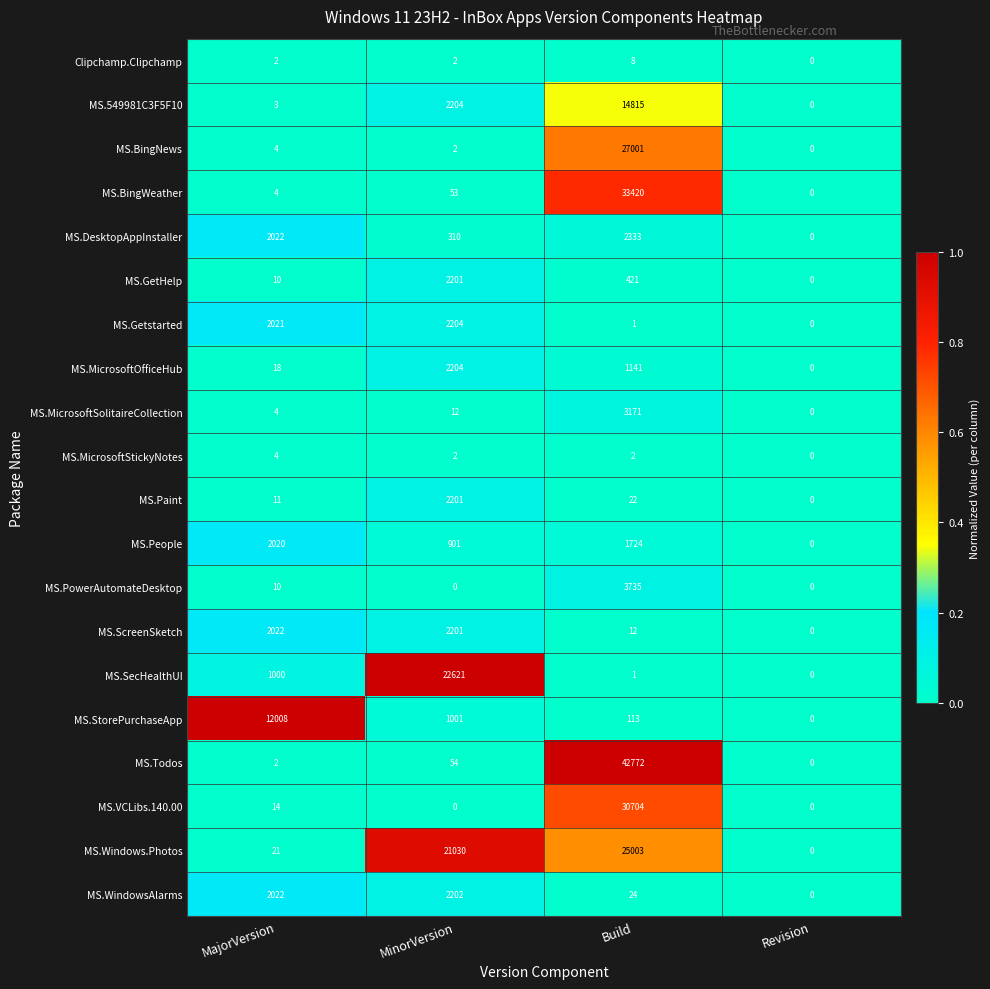

What is the difference between the highest and lowest values at MinorVersion?

22621